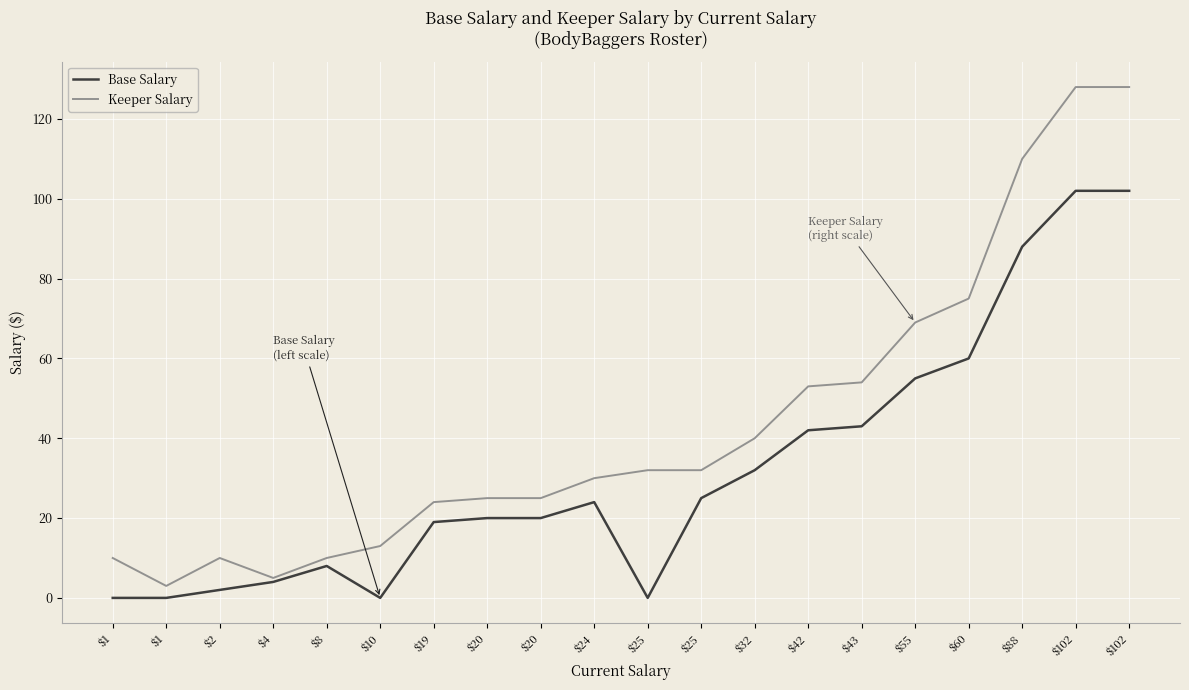

How many lines are shown in the chart?

2